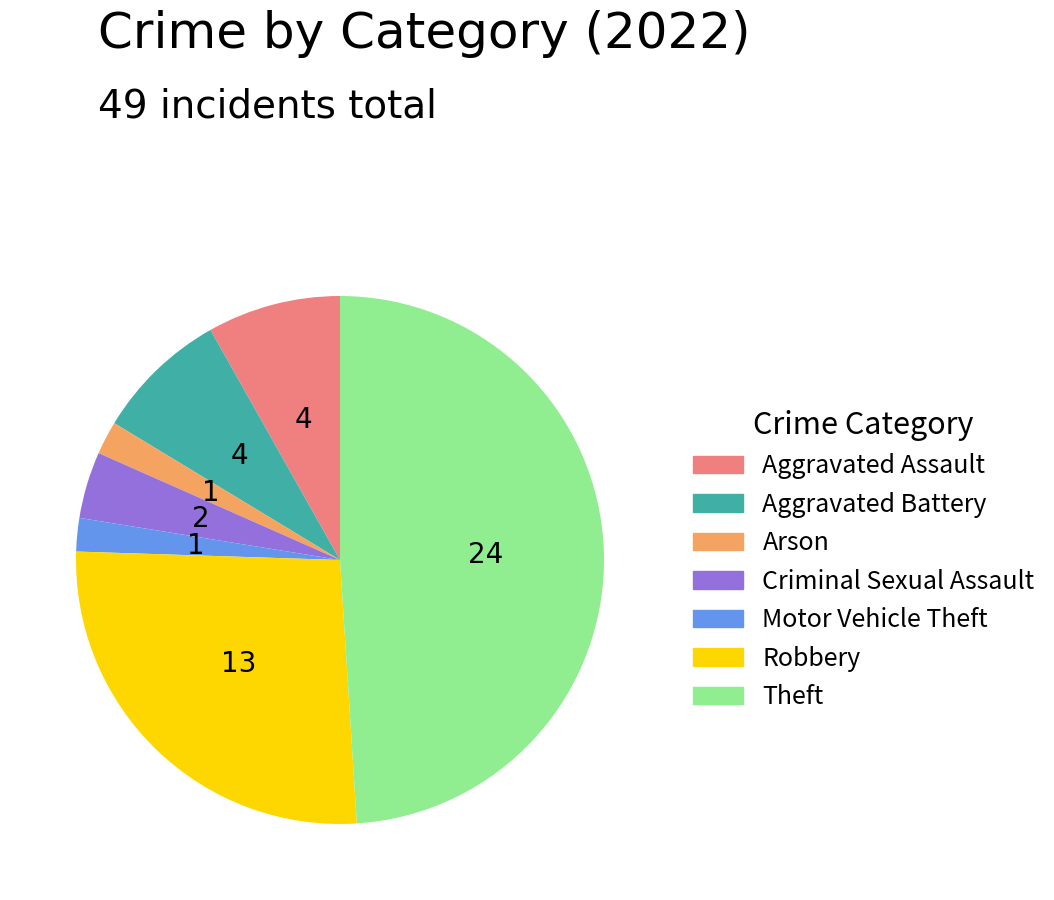

Approximately how many times larger is the value at Aggravated Assault compared to Aggravated Battery?

1.0